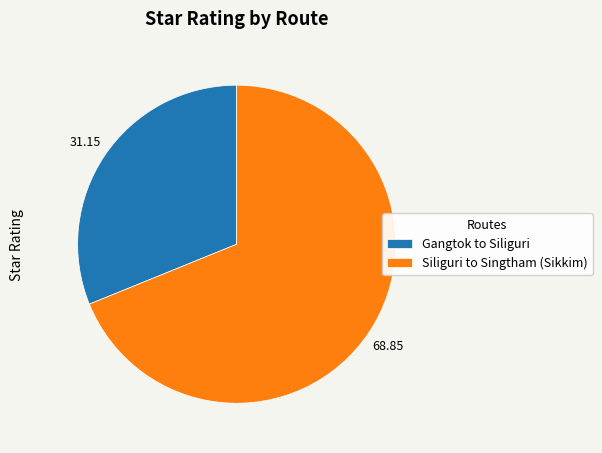

Which has a higher value, Gangtok to Siliguri or Siliguri to Singtham (Sikkim)?

Siliguri to Singtham (Sikkim)